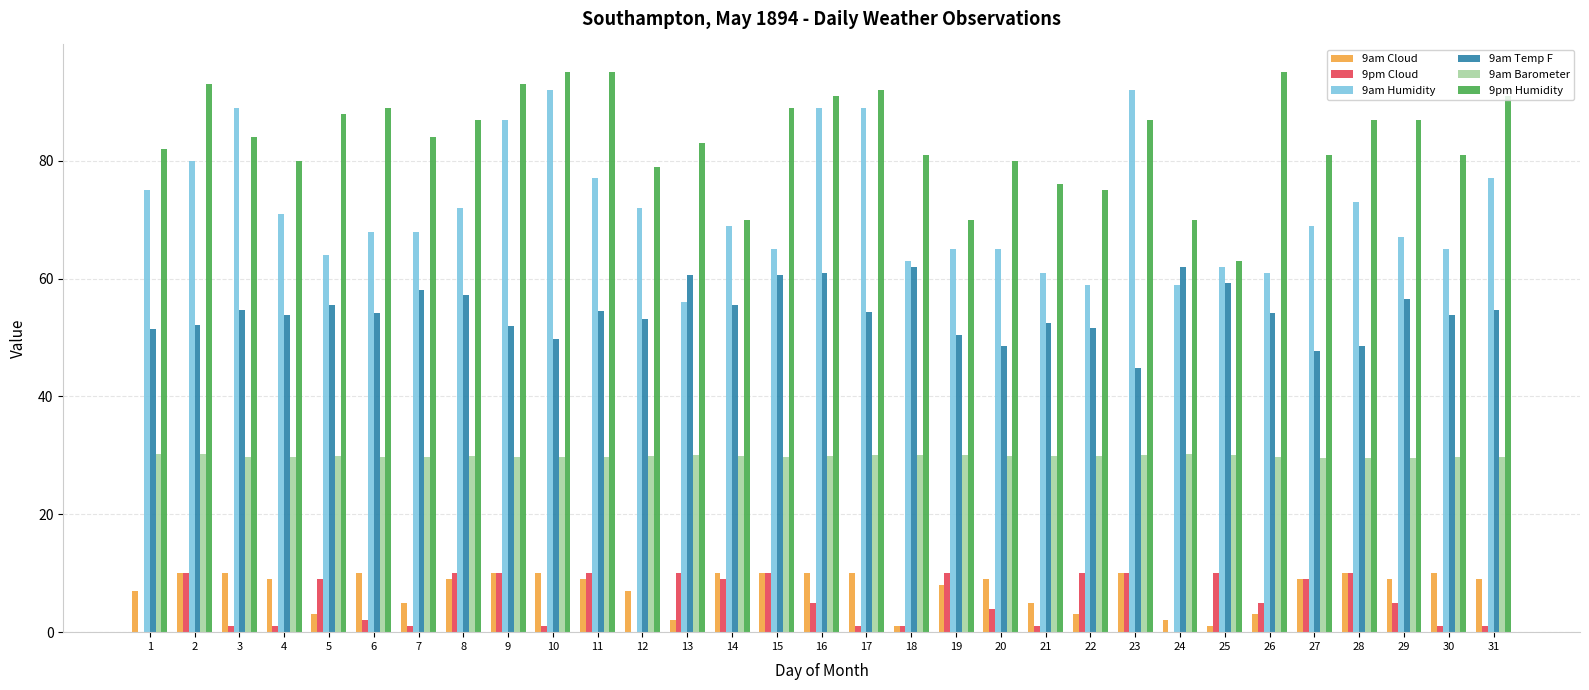

What is the sum of the 9am Humidity values at 16 and 26?

150.0